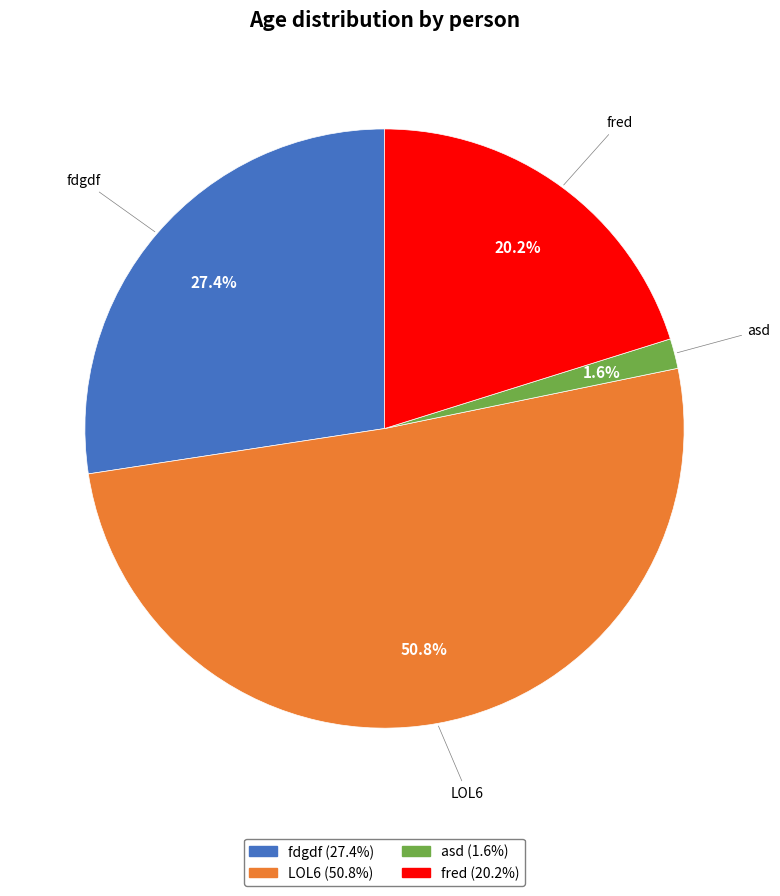

What portion of the pie excludes fdgdf?

72.6%